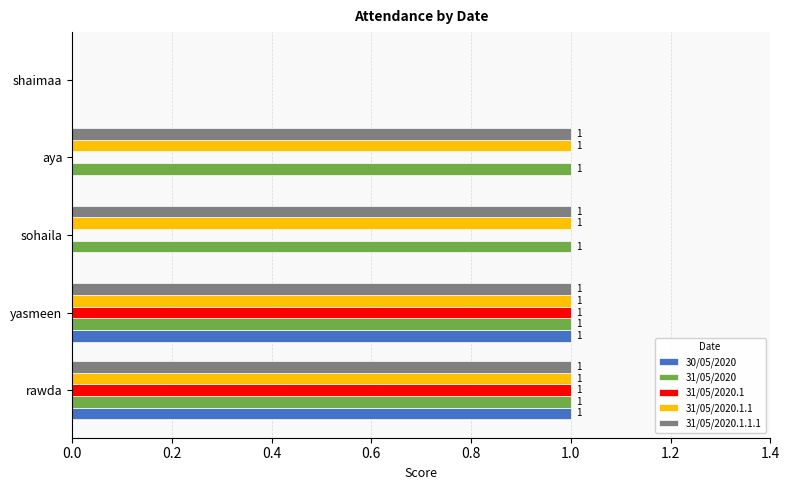

Is the value of 31/05/2020.1 at aya greater than the value of 31/05/2020.1.1 at sohaila?

No